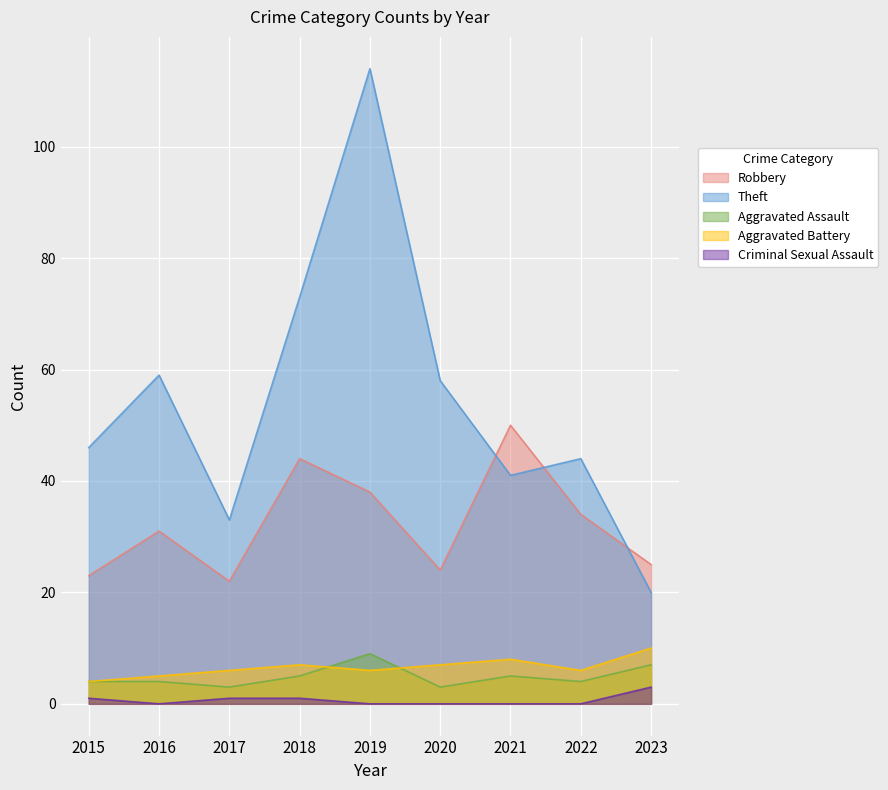

Count the number of data series in this chart.

5